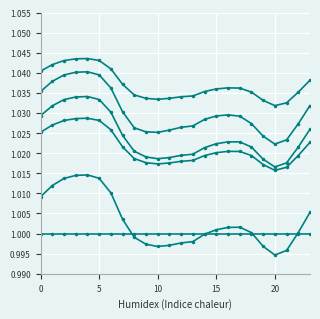

How many categories are shown in the chart?

24